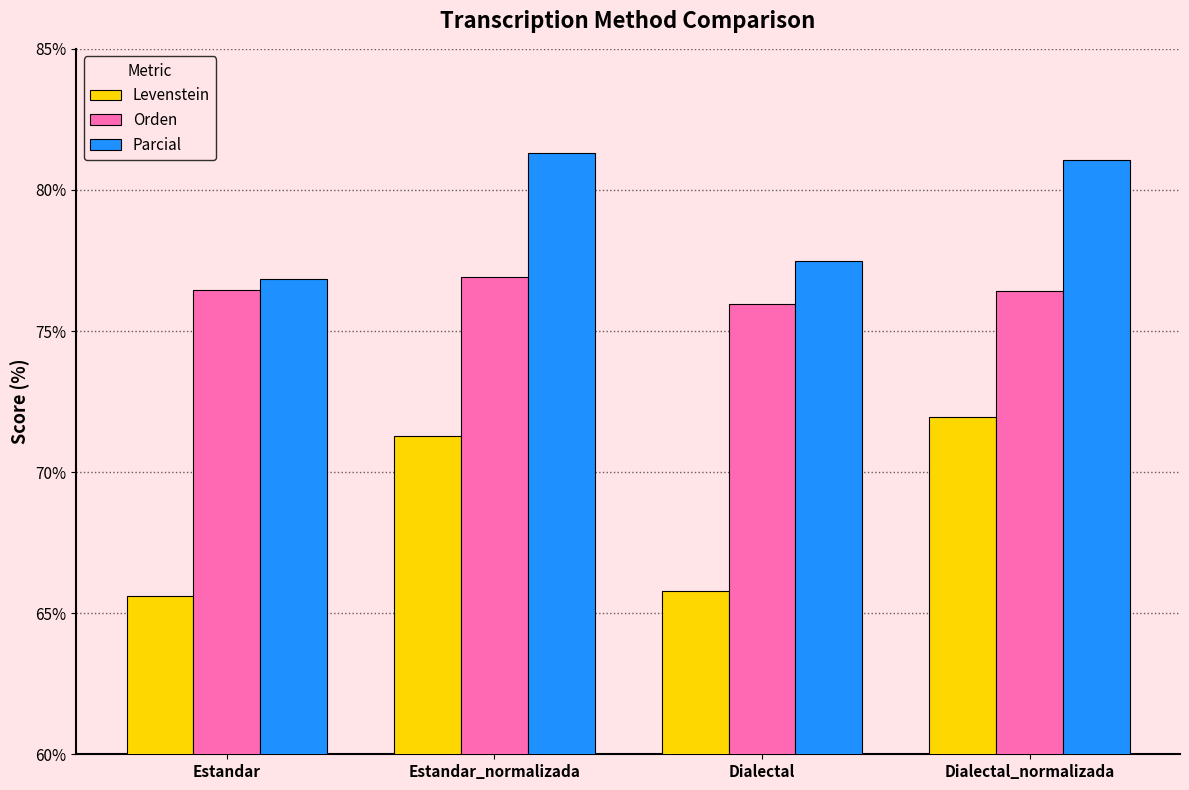

Are the bars grouped side by side (vs. stacked)?

Yes